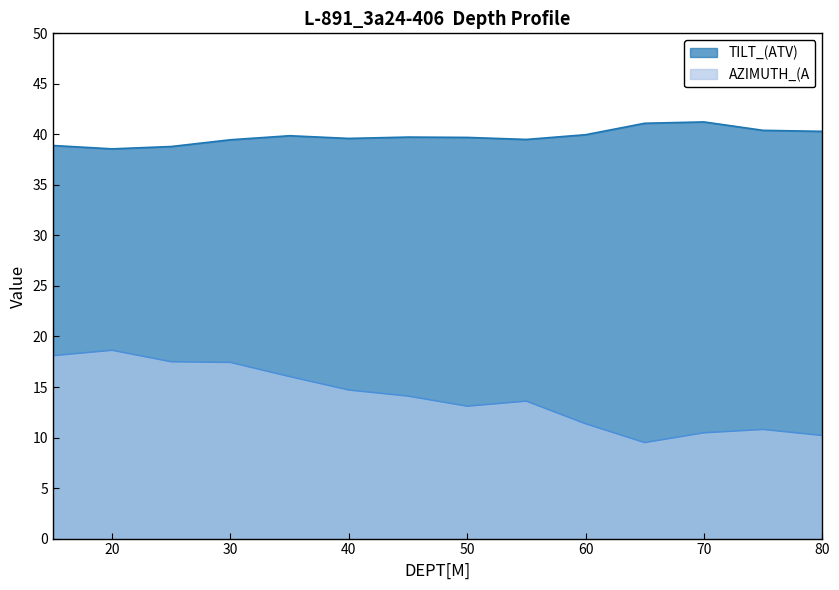

Between 25 and 55, which series saw the biggest shift?

AZIMUTH_(A